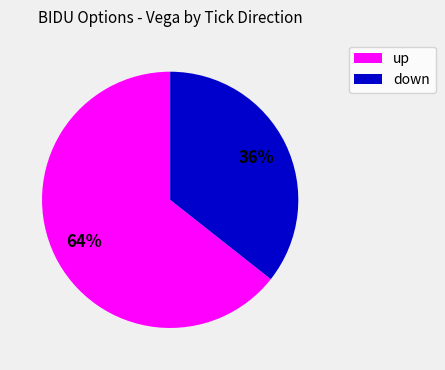

Does any single category account for the majority?

Yes